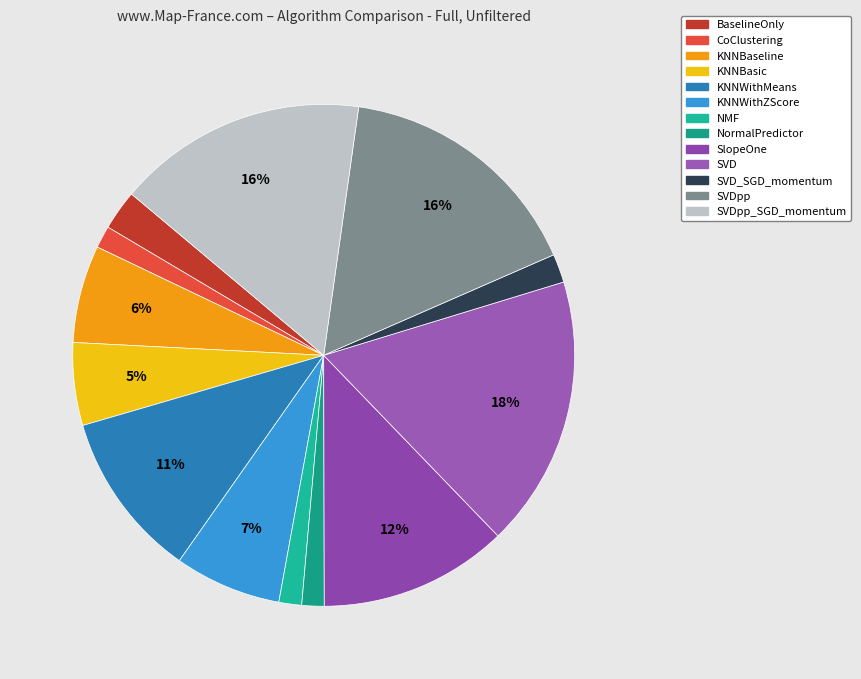

Does any single category account for the majority?

No